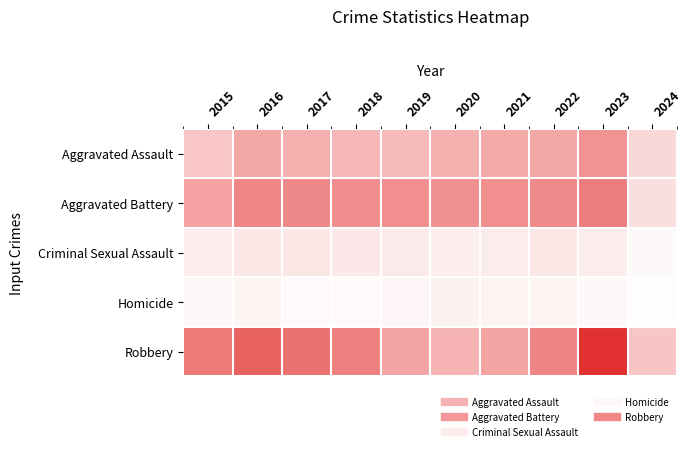

Reading left to right, transcribe all the data shown in this chart.

Aggravated Assault: 2015=95	2016=146	2017=131	2018=119	2019=113	2020=131	2021=142	2022=146	2023=177	2024=65
Aggravated Battery: 2015=154	2016=196	2017=191	2018=183	2019=182	2020=180	2021=182	2022=190	2023=209	2024=54
Criminal Sexual Assault: 2015=31	2016=41	2017=39	2018=38	2019=37	2020=28	2021=30	2022=39	2023=30	2024=11
Homicide: 2015=13	2016=18	2017=8	2018=8	2019=14	2020=22	2021=20	2022=21	2023=12	2024=6
Robbery: 2015=212	2016=247	2017=224	2018=204	2019=150	2020=124	2021=153	2022=198	2023=317	2024=96